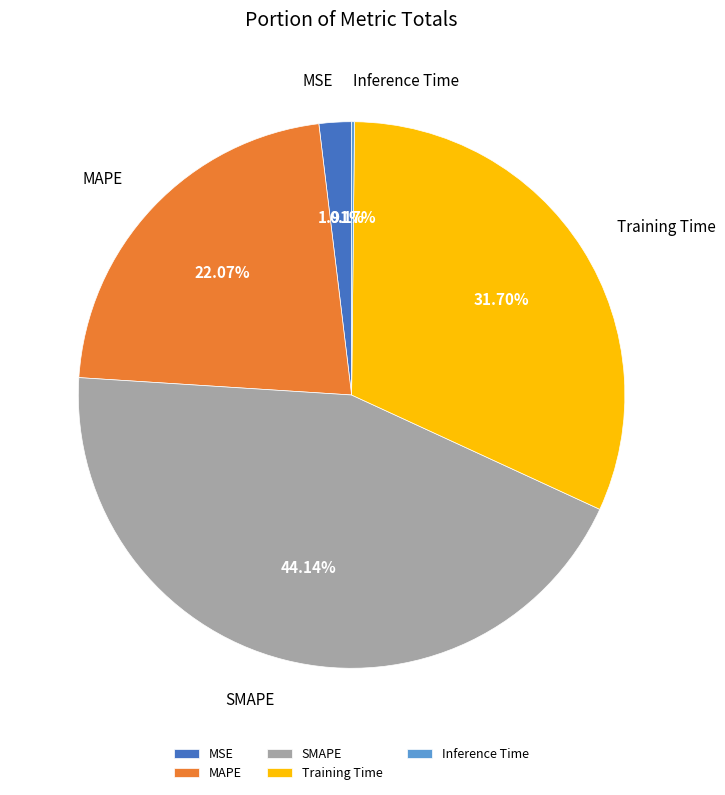

Combined, what portion of the pie is SMAPE and Training Time?

75.8%